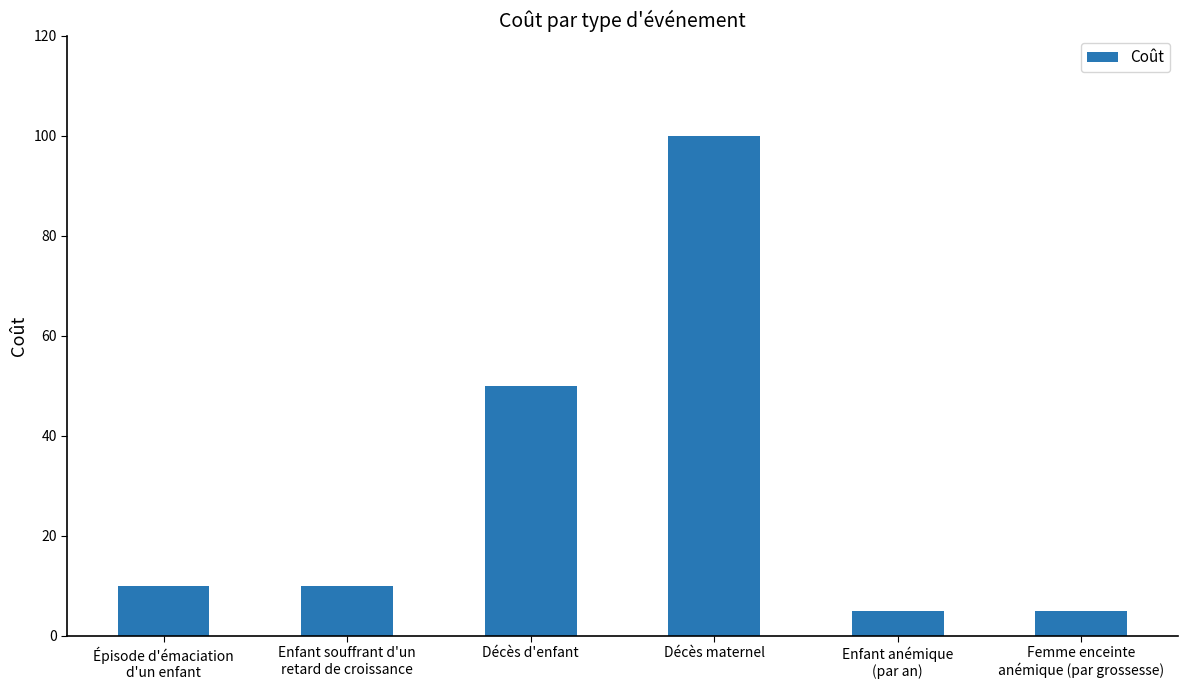

Between Décès d'enfant and Décès maternel, which is larger?

Décès maternel